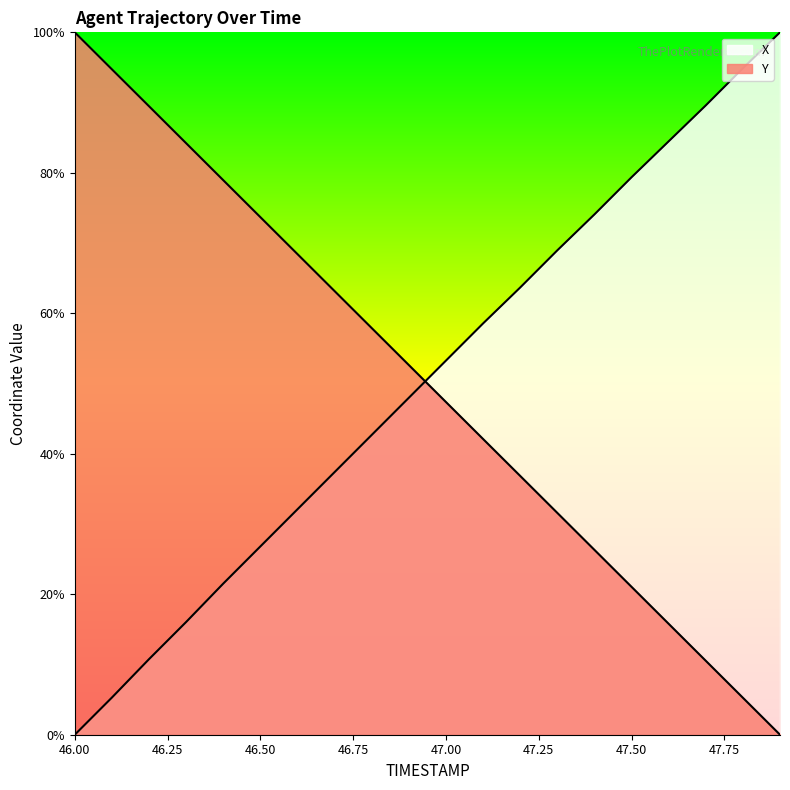

At which category is the sum across all series the highest?

47.1